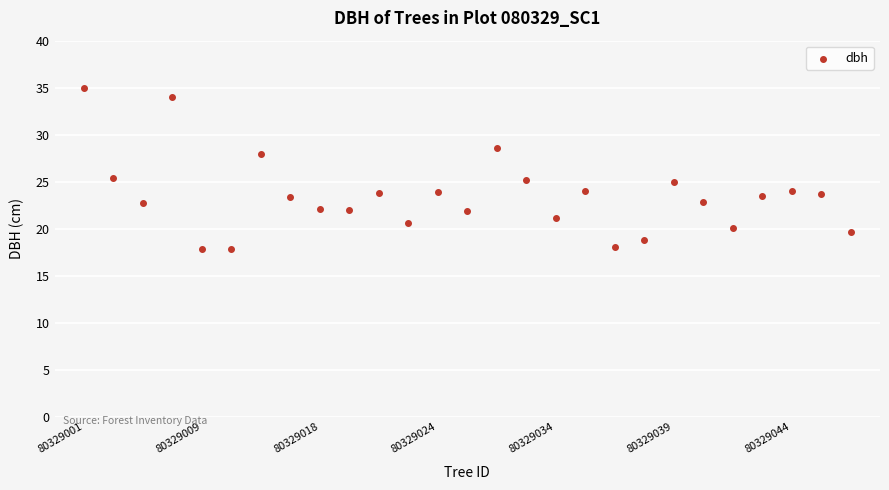

What is the range of X values (max minus min)?

26.0